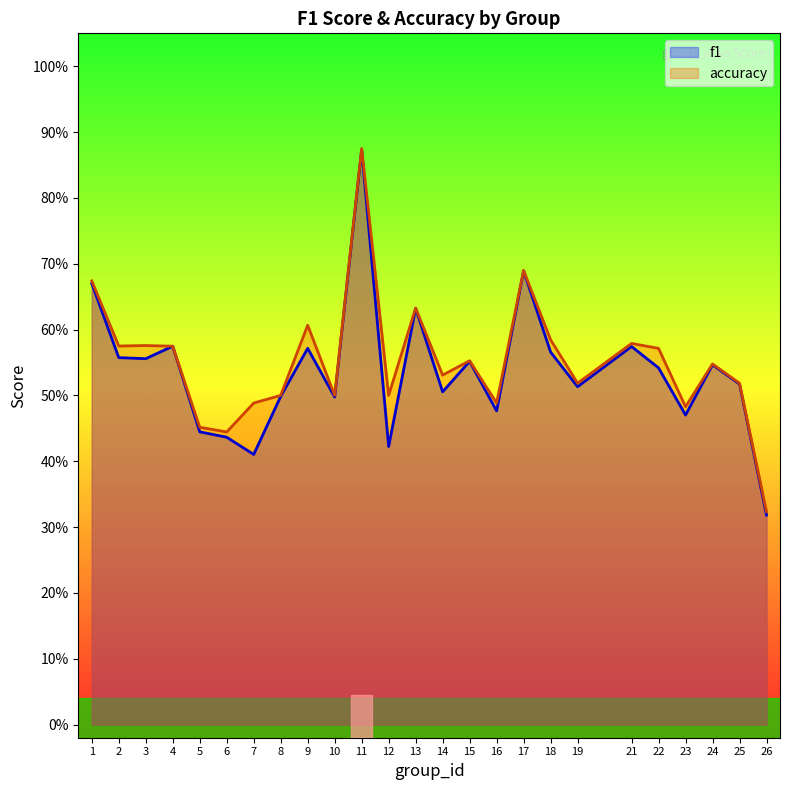

True or false: accuracy and f1 cross at least once.

False